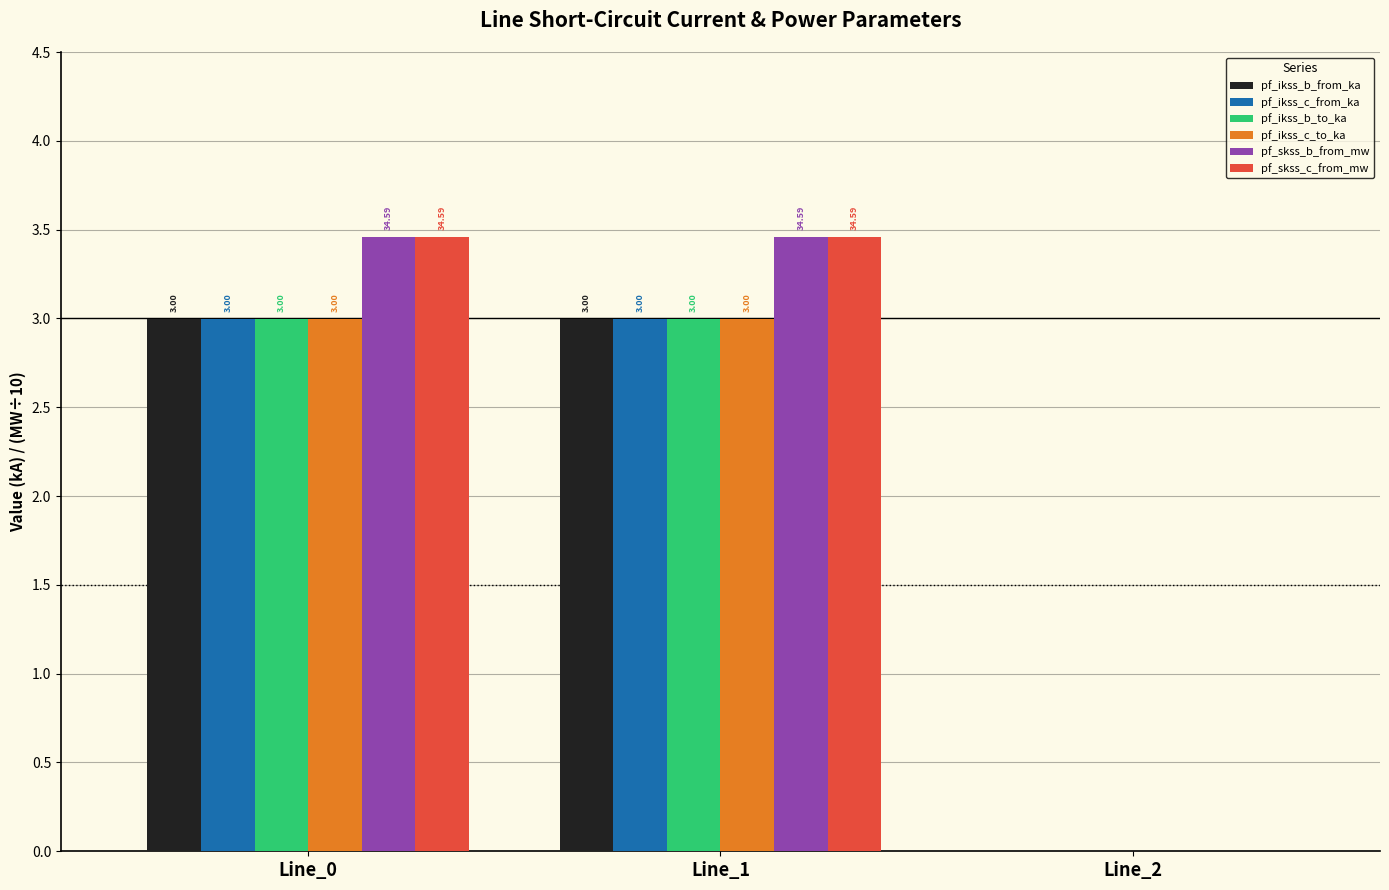

What is the sum of all pf_skss_b_from_mw values?

6.9